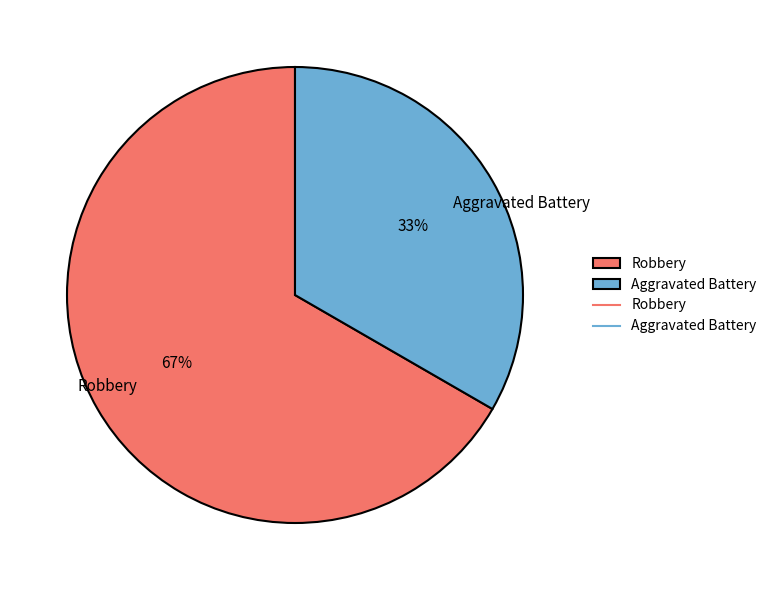

Which category has the smallest portion of the pie?

Aggravated Battery